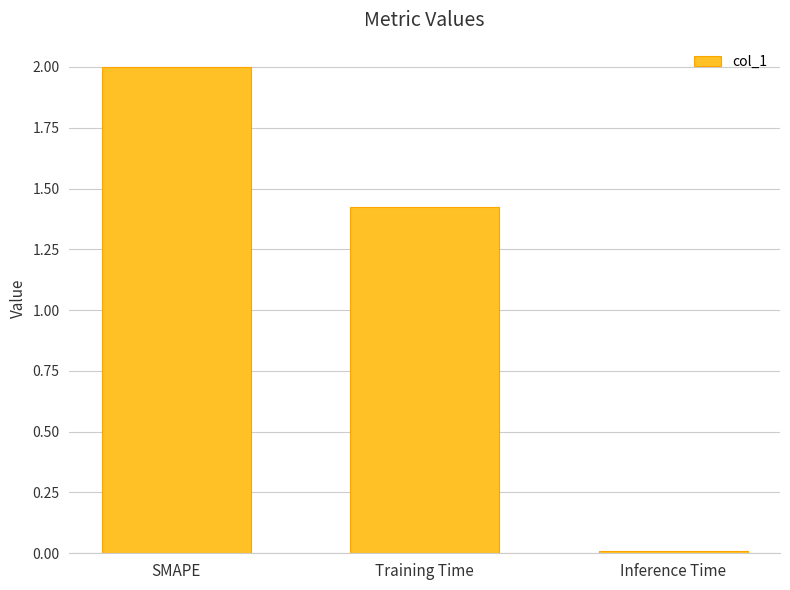

Count the number of categories in the chart.

3